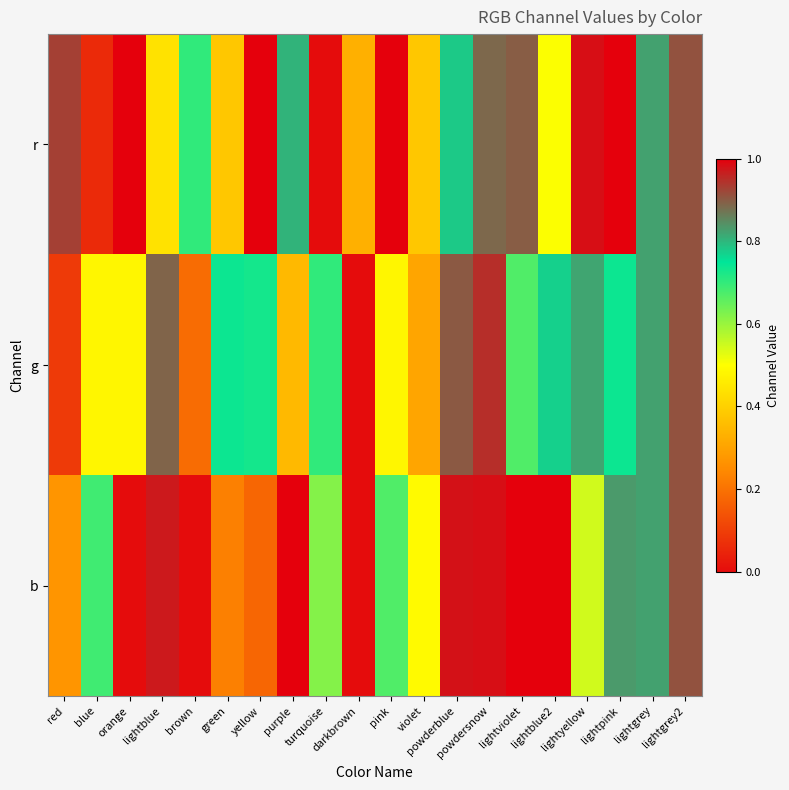

List the series in order of their peak value, highest first.

r, b, g